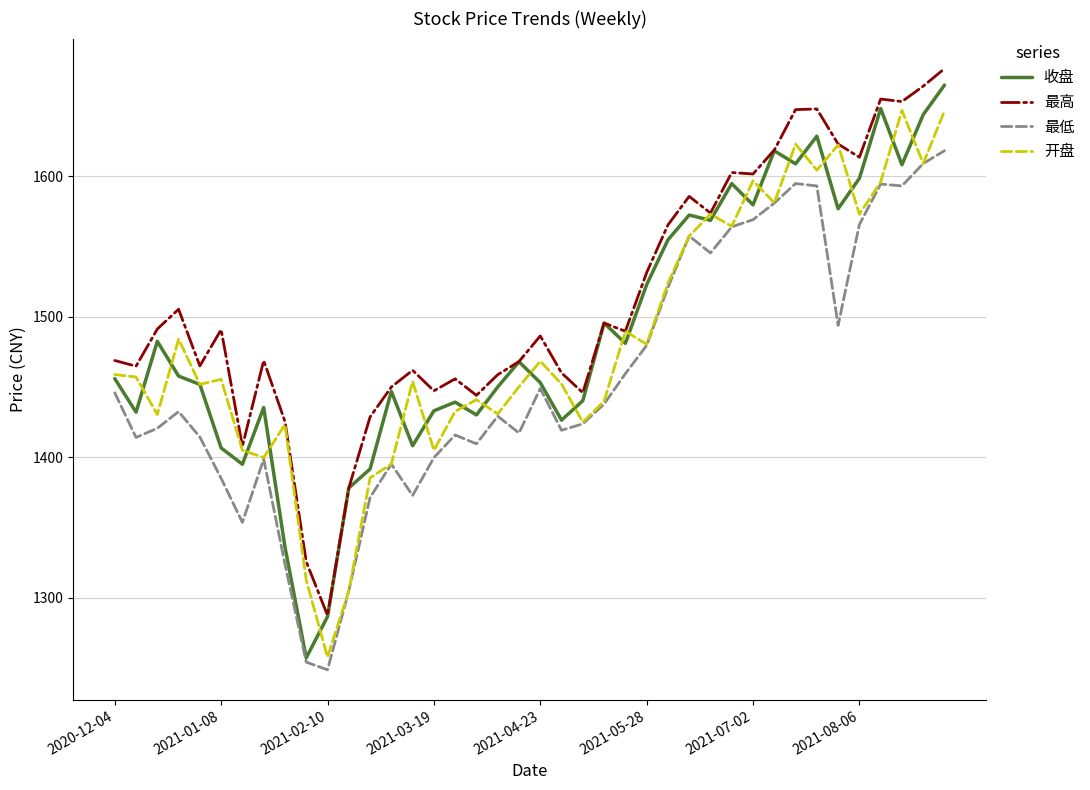

Which series has the largest total across all categories?

最高